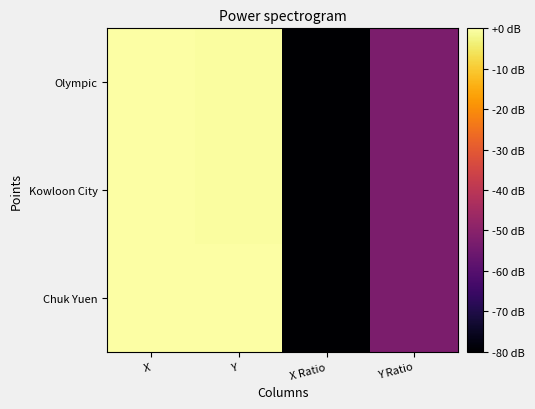

Which series has the largest total across all categories?

Chuk Yuen